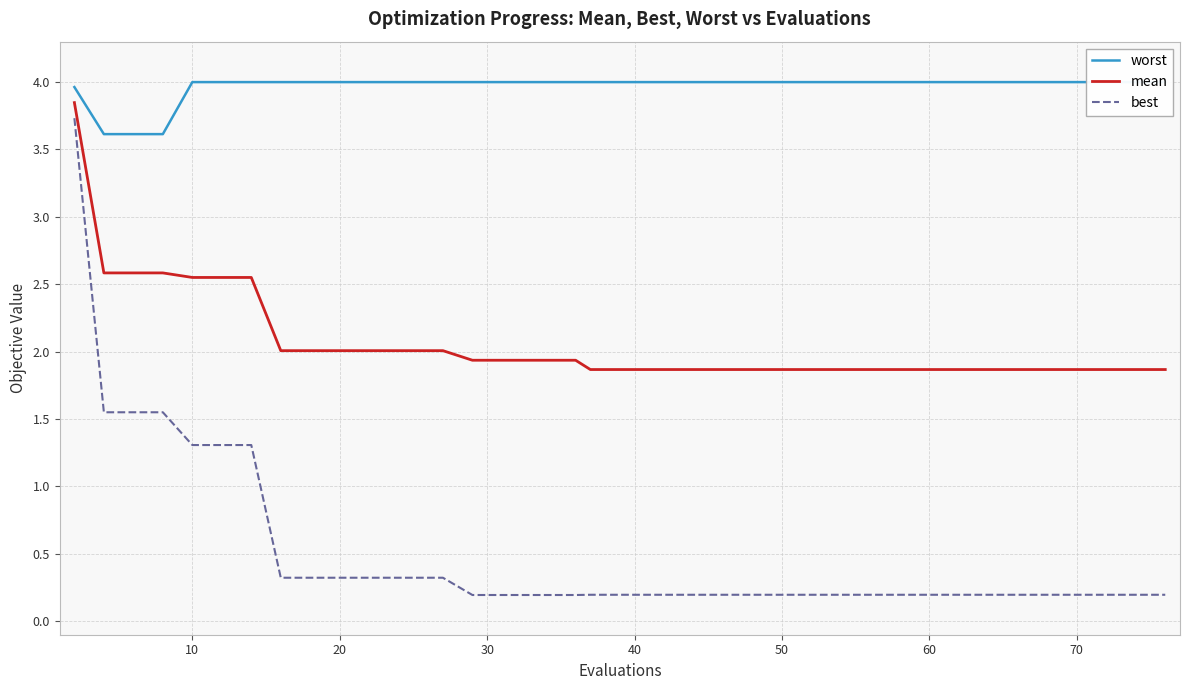

What is the minimum value for best?

0.2